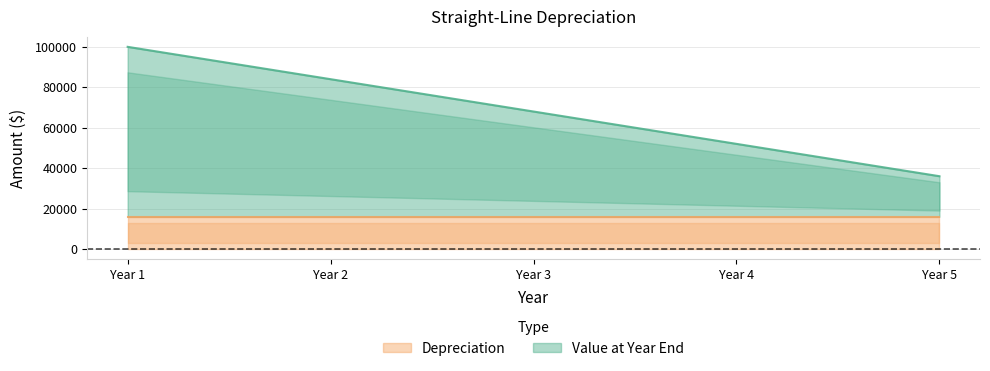

How many data points are above 68000?

2